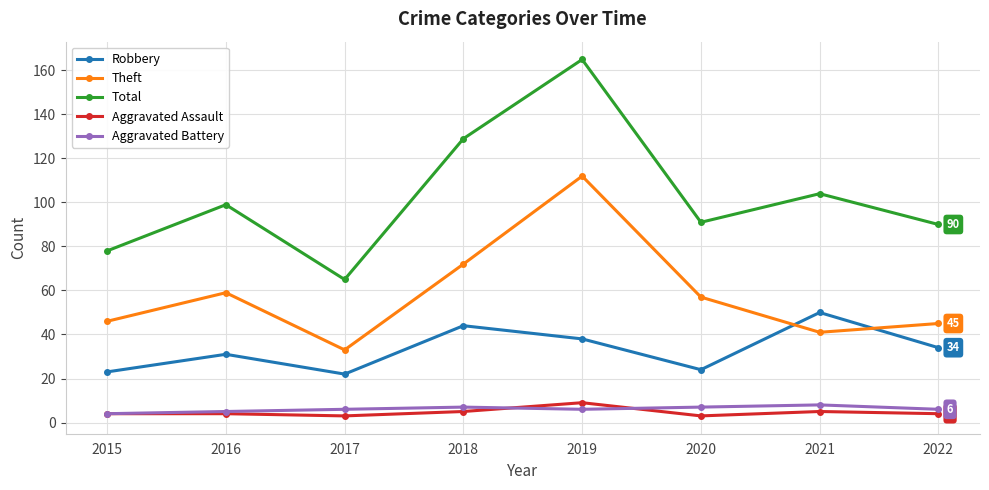

True or false: Theft has more than 0 points higher than both neighbors.

True